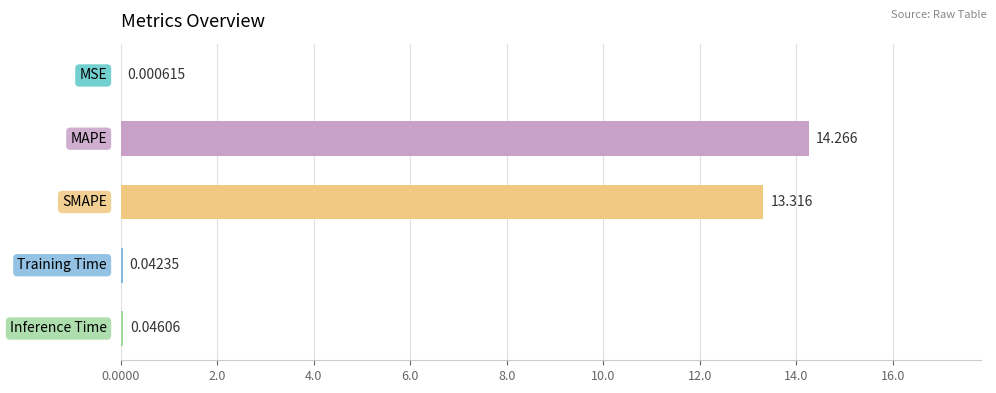

Count the number of data series in this chart.

1